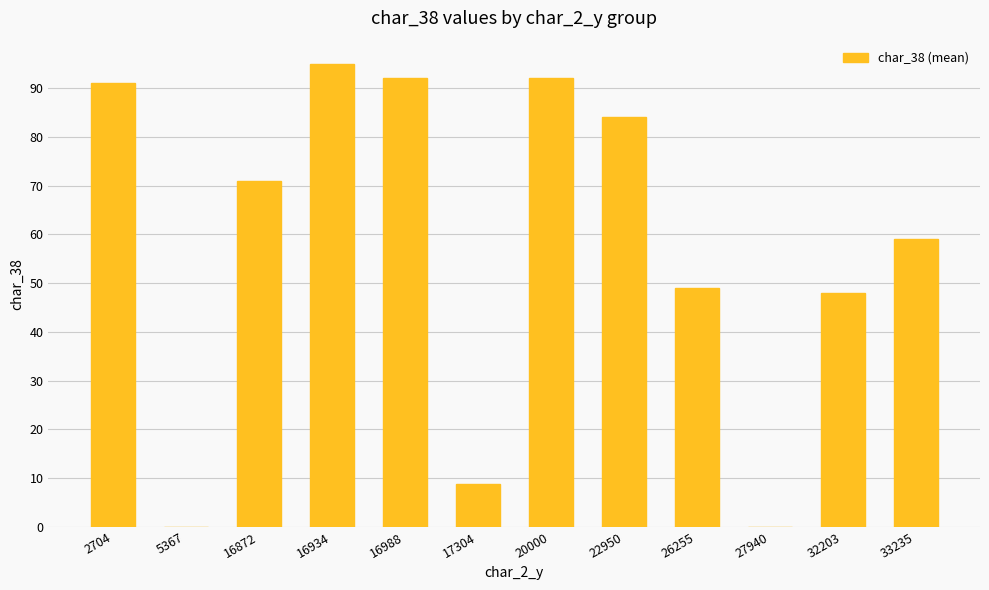

At which label does the data first exceed 71?

2704